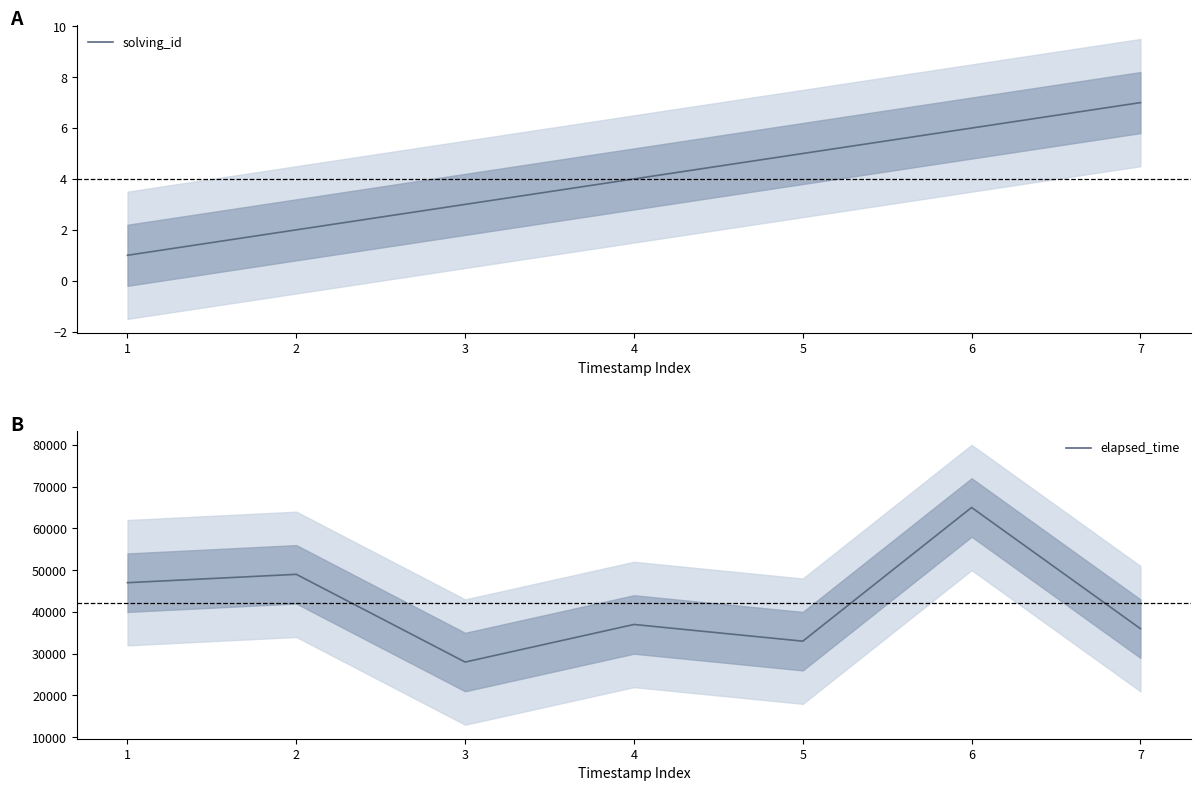

Rank the series at 4 from lowest to highest value.

solving_id, elapsed_time